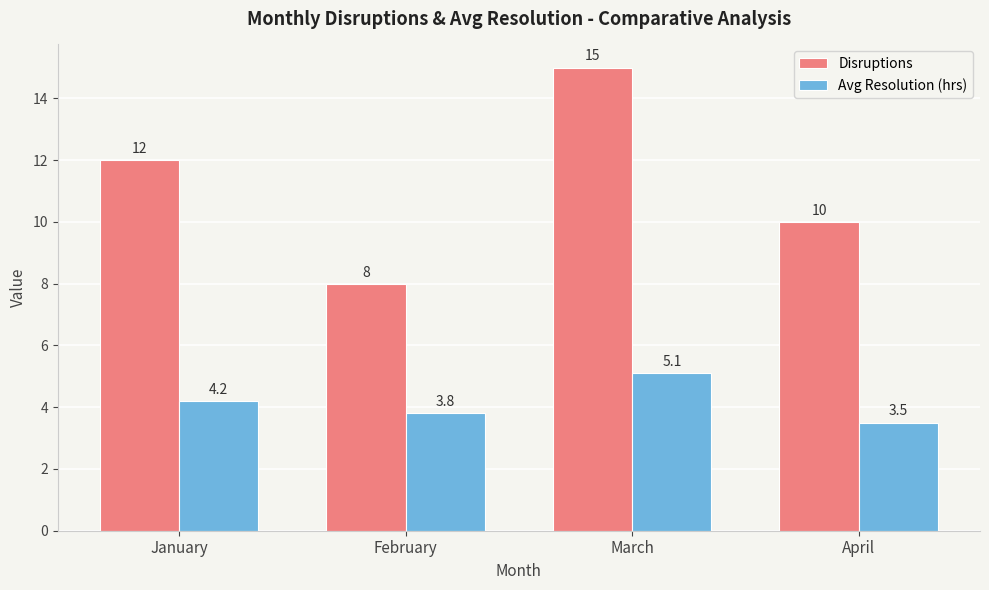

The value of Disruptions at April is 10.0. True or false?

True